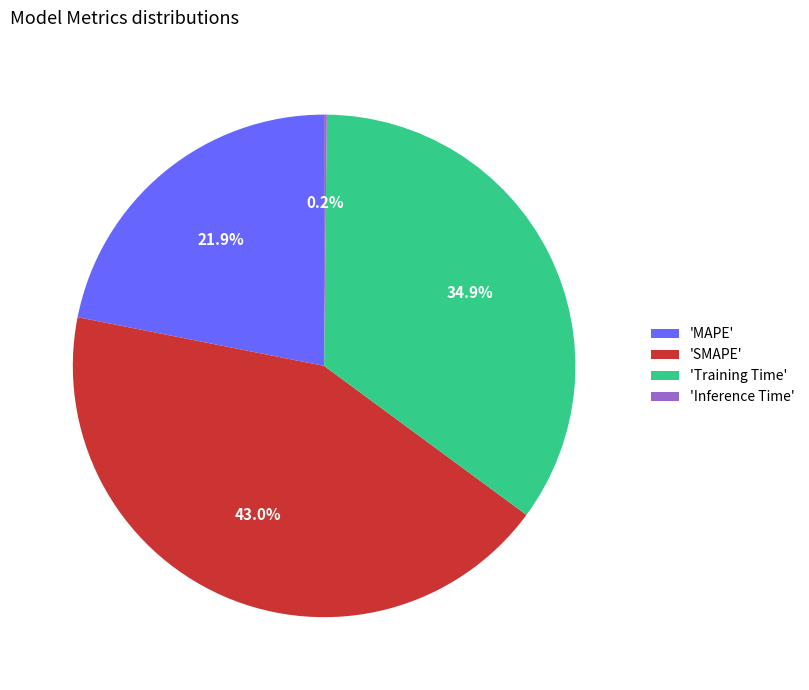

Combined, what portion of the pie is 'Training Time' and 'MAPE'?

56.8%